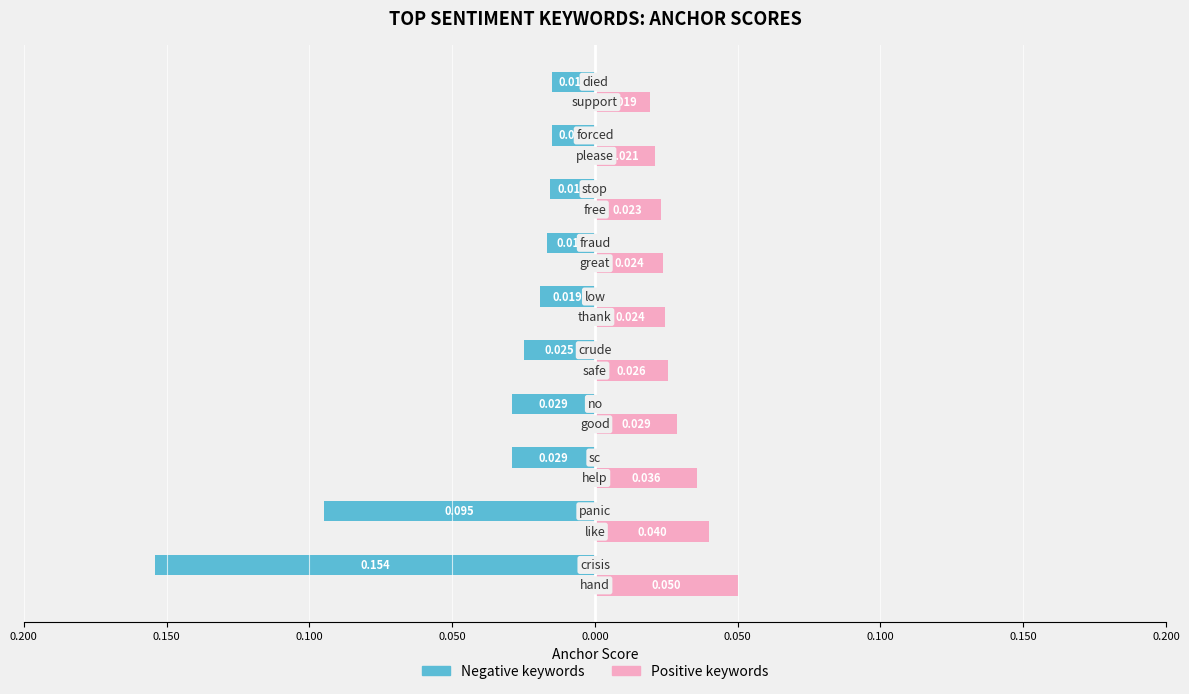

What are all the series names shown in the legend?

Negative keywords, Positive keywords